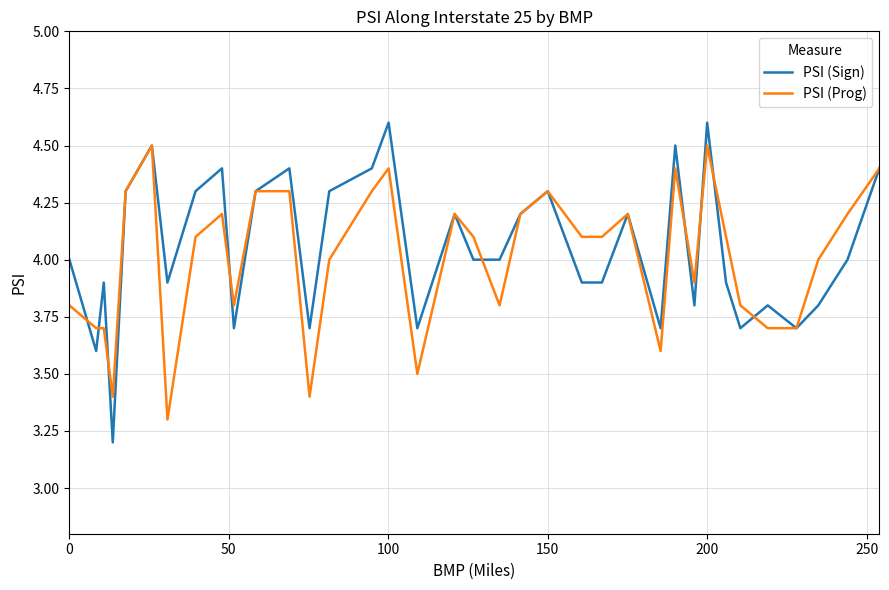

Which series has the widest spread of values?

PSI (Sign)